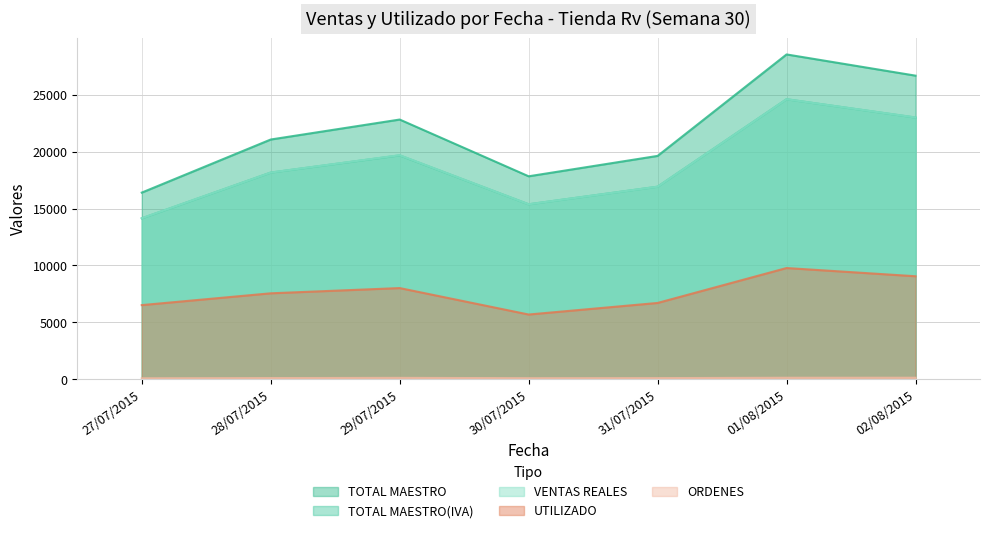

What is the sum of the TOTAL MAESTRO values at 30/07/2015 and 31/07/2015?

37454.0